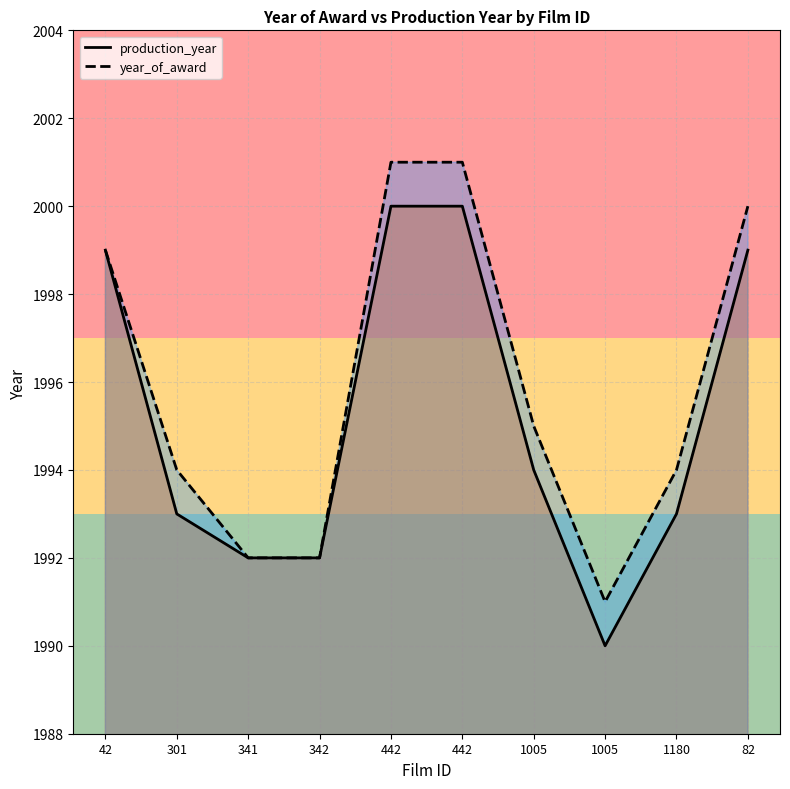

What is the difference between the maximum and second lowest values in the year_of_award series?

9